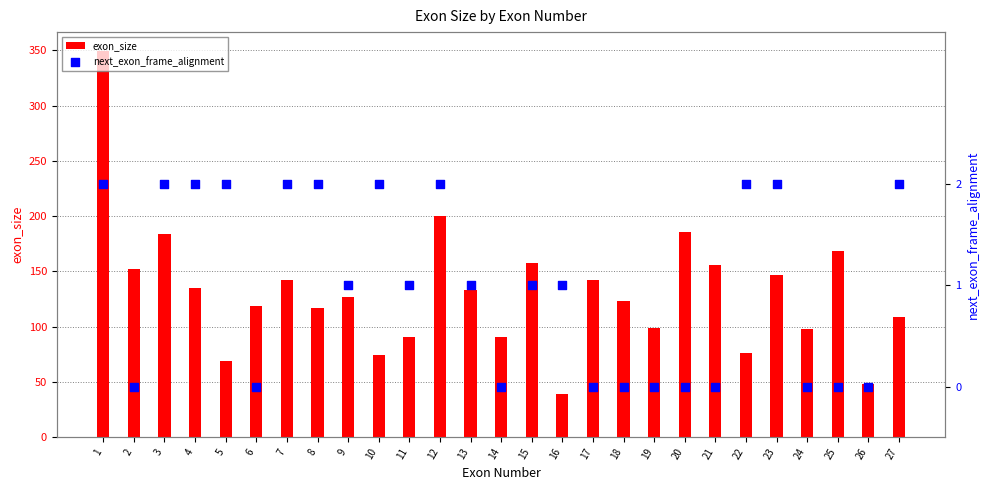

What are all the series names shown in the legend?

exon_size, next_exon_frame_alignment